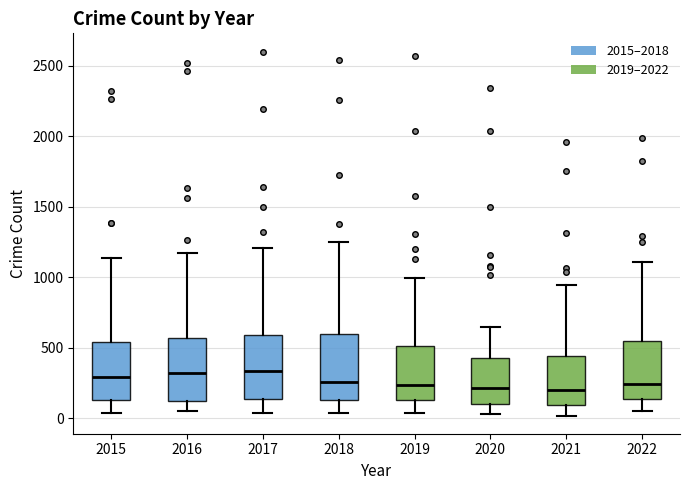

Reading left to right, read every box against the y-axis: the position of its median line, the range the box covers, and the ends of its whiskers. The values are not printed on the chart, so give them approximately, as read against the axis.

2015: median 300, box 150 to 550, whiskers 50 to 1150
2016: median 300, box 100 to 550, whiskers 50 to 1150
2017: median 350, box 150 to 600, whiskers 50 to 1200
2018: median 250, box 150 to 600, whiskers 50 to 1250
2019: median 250, box 150 to 500, whiskers 50 to 1000
2020: median 200, box 100 to 450, whiskers 50 to 650
2021: median 200, box 100 to 450, whiskers 0 to 950
2022: median 250, box 150 to 550, whiskers 50 to 1100